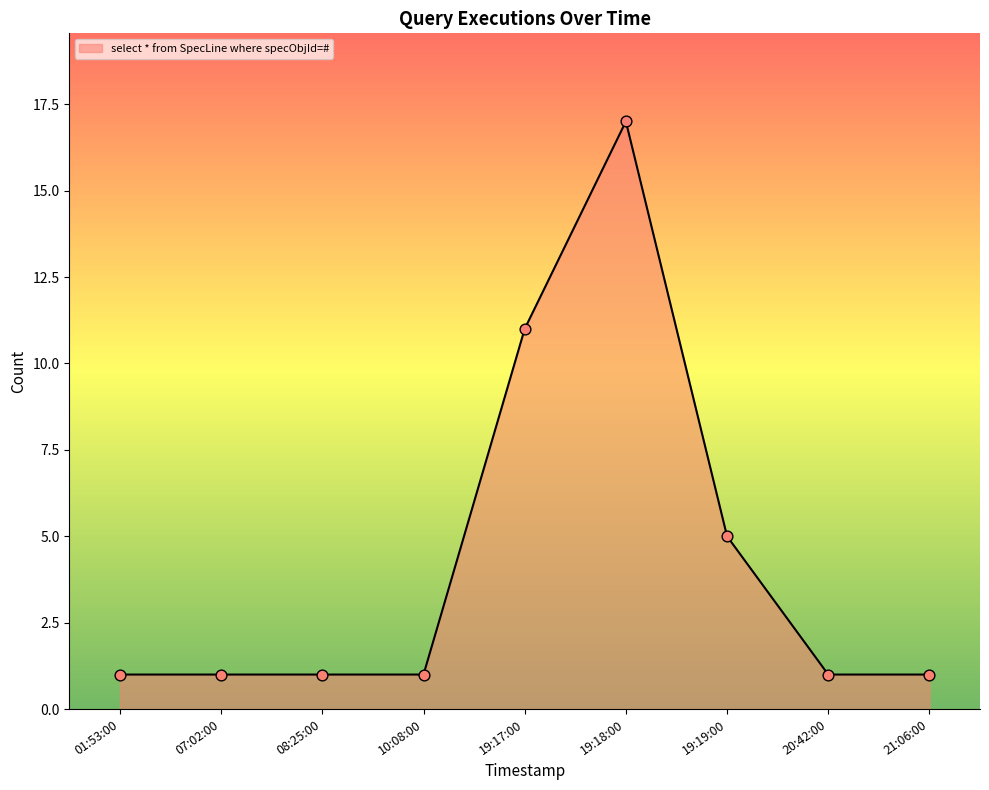

Which has a higher value, 19:17:00 or 19:18:00?

19:18:00